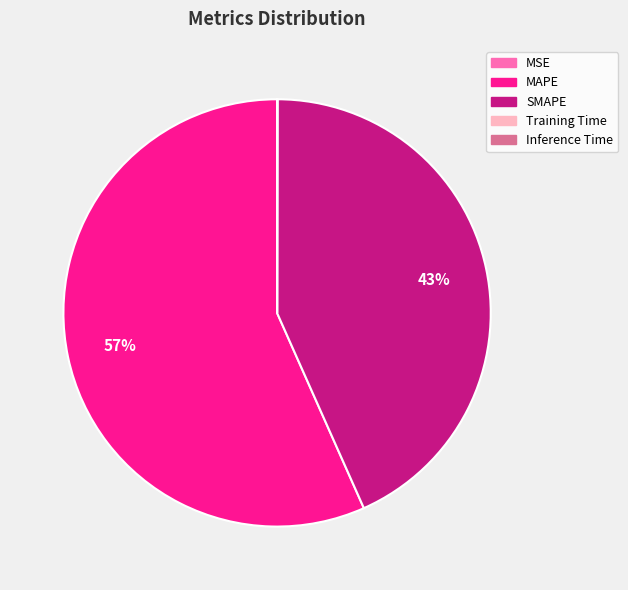

The MAPE slice represents 57% of the pie. True or false?

True